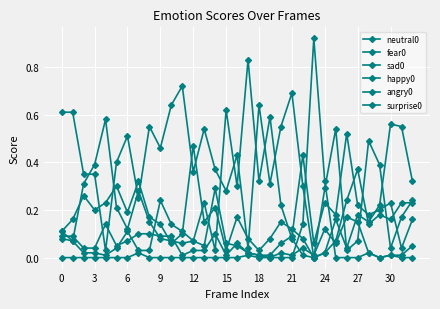

What is the maximum value shown in the chart?

0.9